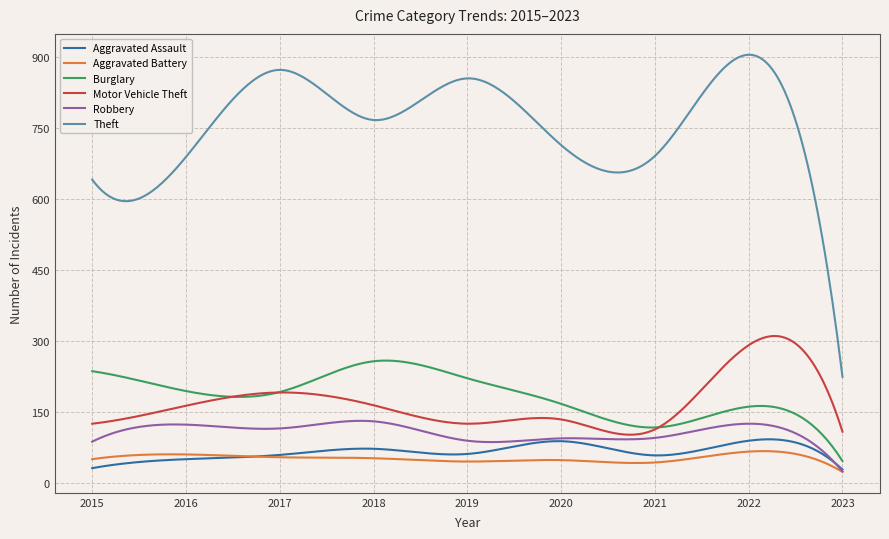

What is the lowest value of the Robbery series?

24.0